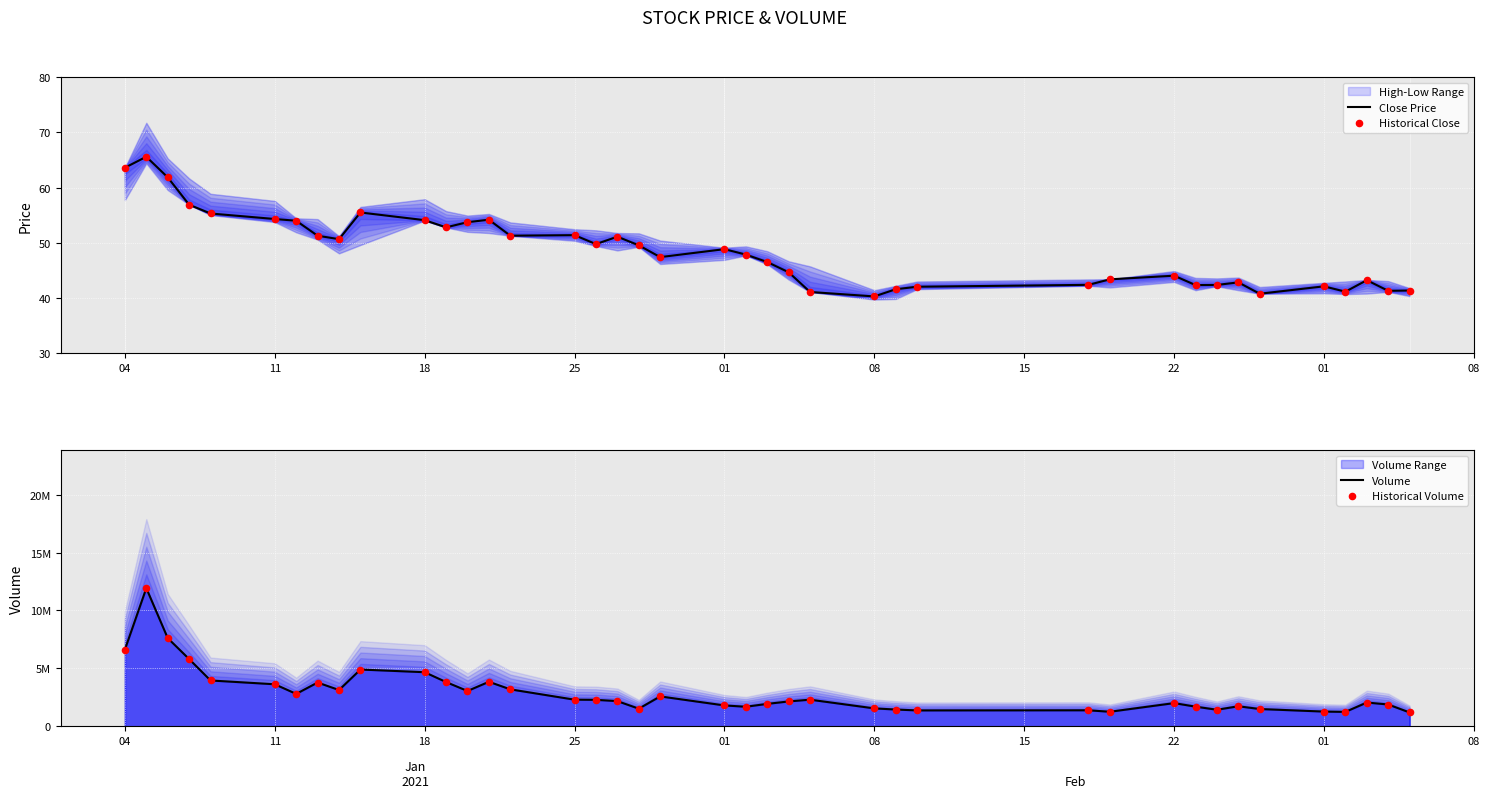

Which series has the largest total across all categories?

Volume